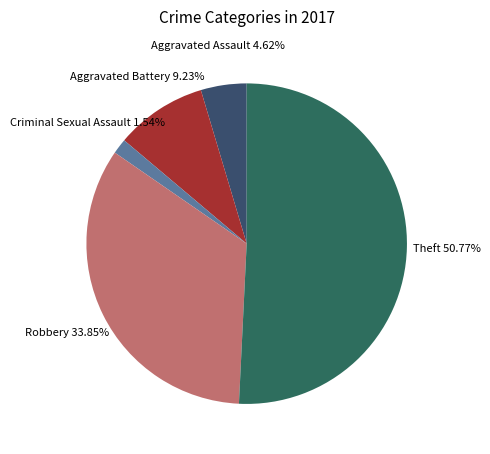

Which slice is the largest?

Theft